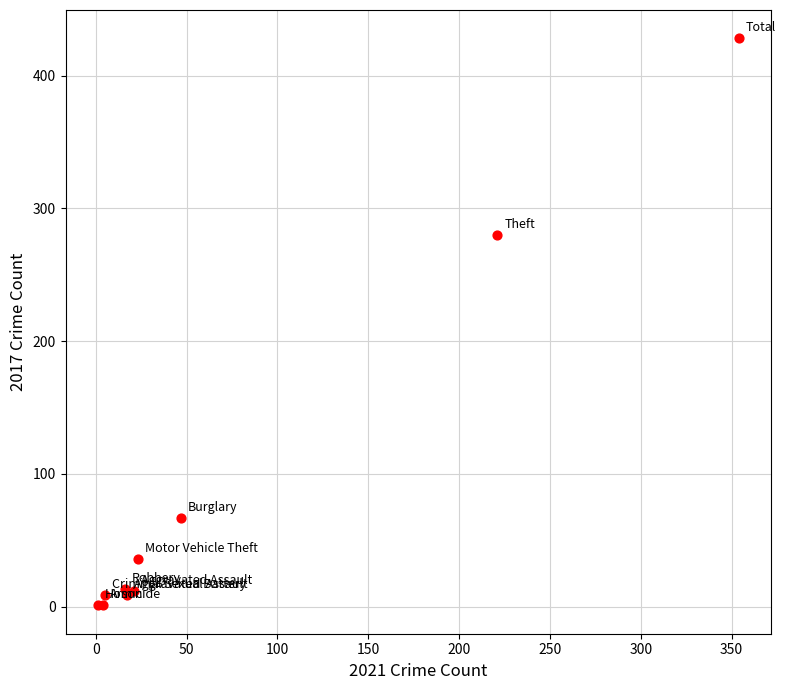

What Y value in the scatter plot is closest to 214?

280